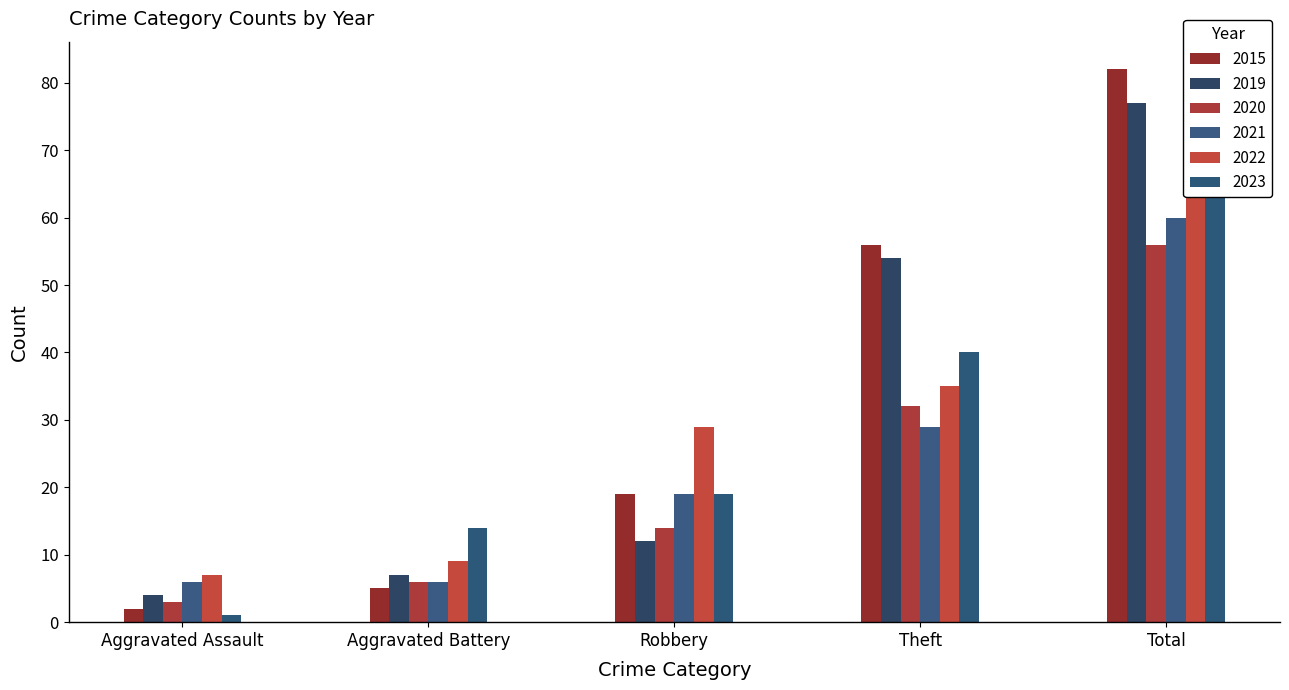

Reading right to left, transcribe all the data shown in this chart.

2015: 82	56	19	5	2
2019: 77	54	12	7	4
2020: 56	32	14	6	3
2021: 60	29	19	6	6
2022: 82	35	29	9	7
2023: 76	40	19	14	1